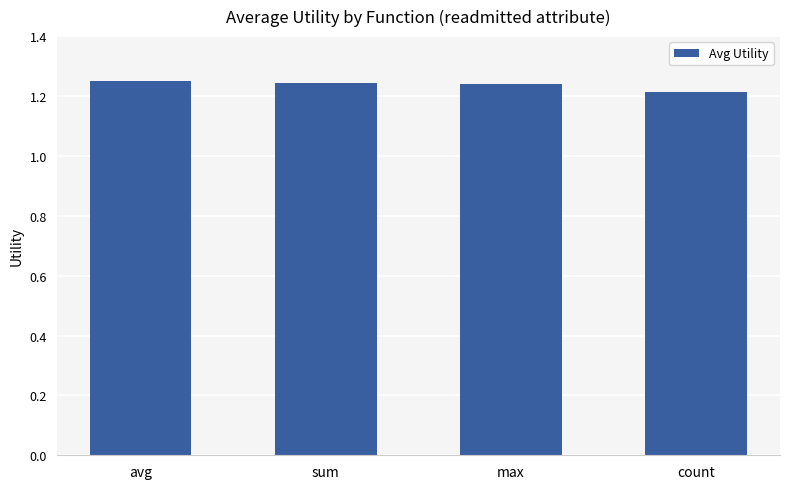

What position from the left is avg?

1